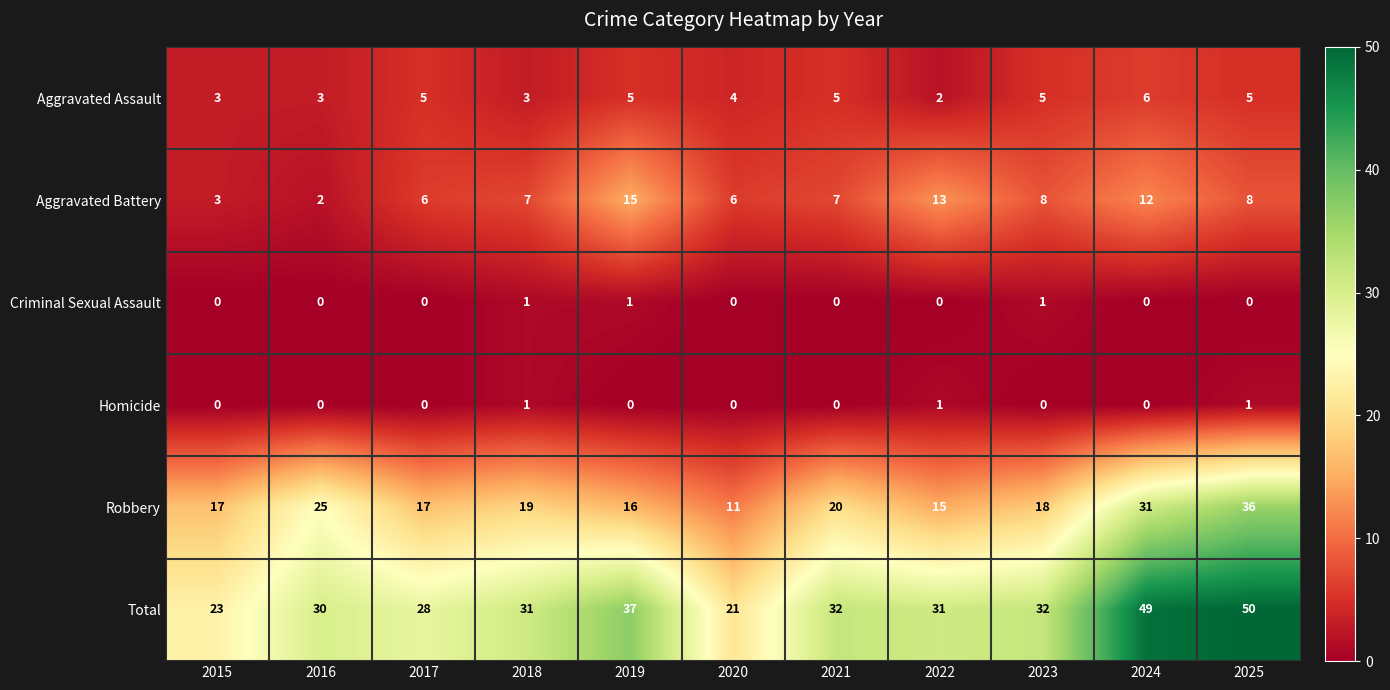

Where is Aggravated Assault nearest to the value 4?

2020